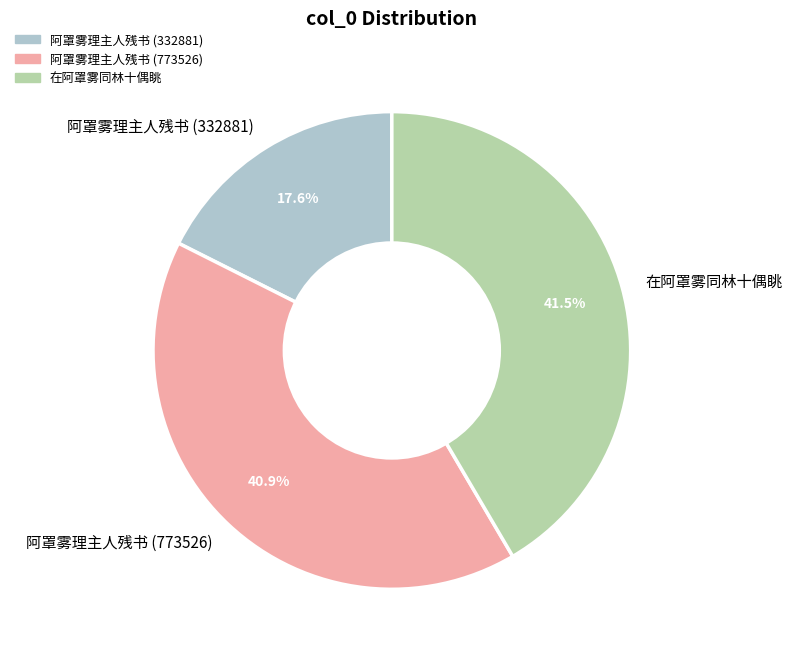

Is there any slice that represents more than half of the pie?

No